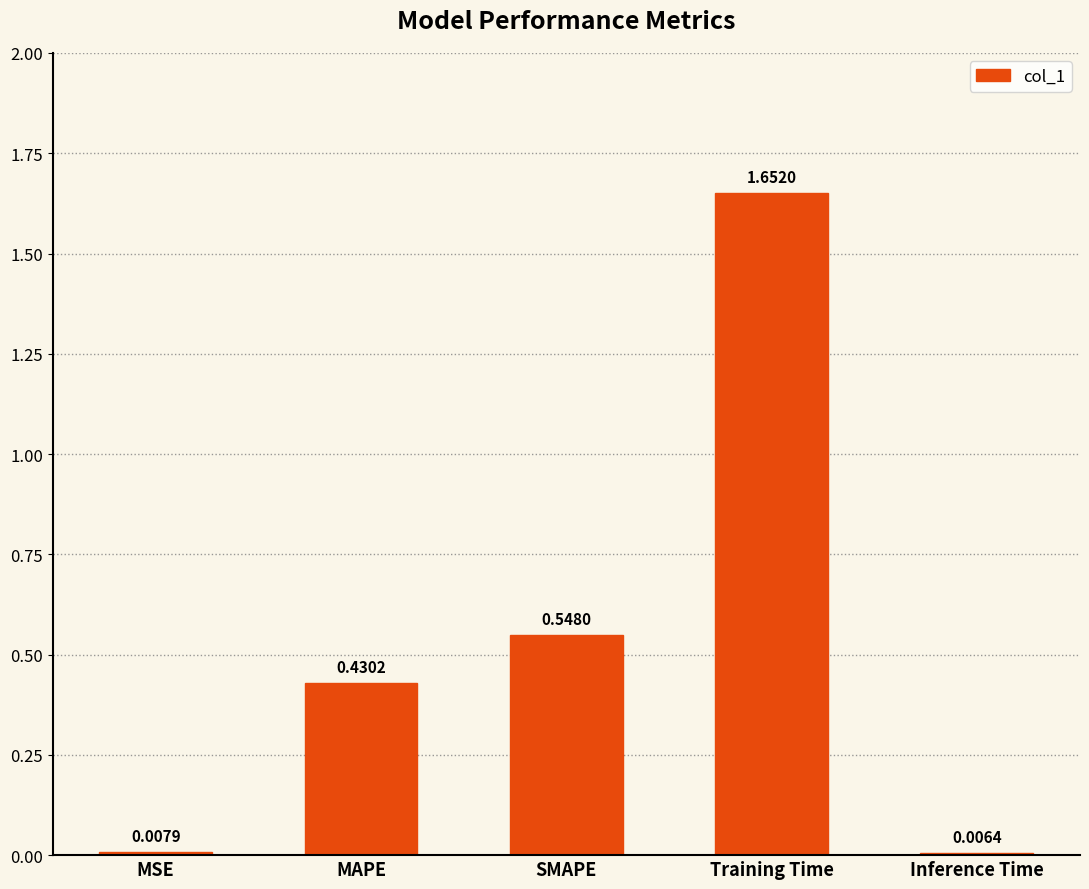

Rank the categories by value from highest to lowest.

Training Time, SMAPE, MAPE, MSE, Inference Time